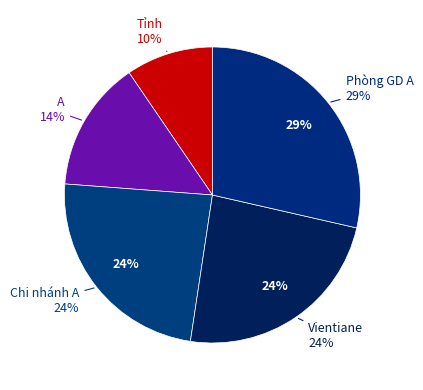

To the nearest percent, what is the average slice percentage?

20%